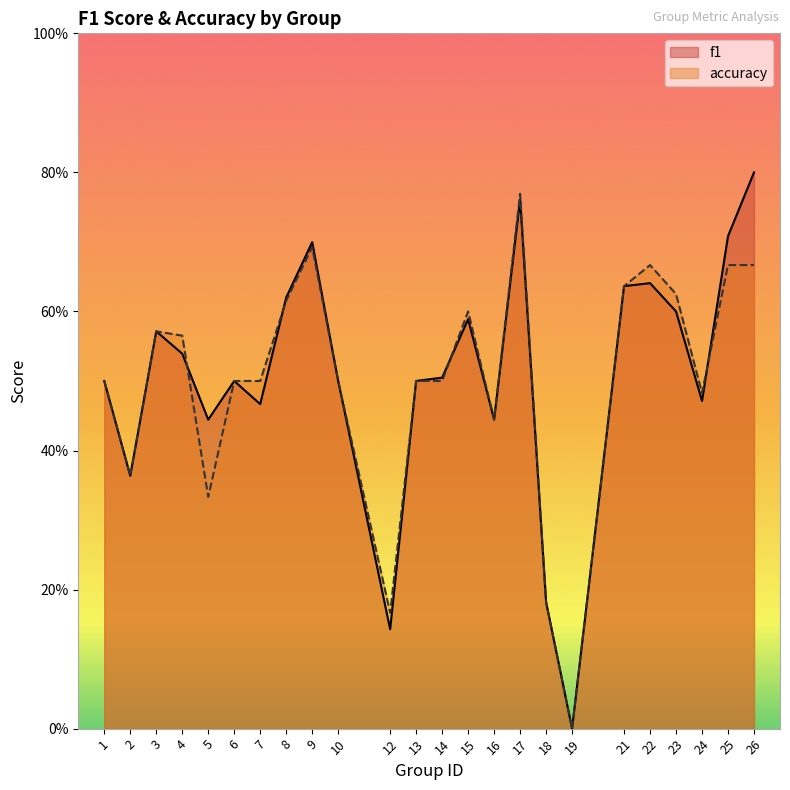

What is the approximate value of f1 at 13?

0.5